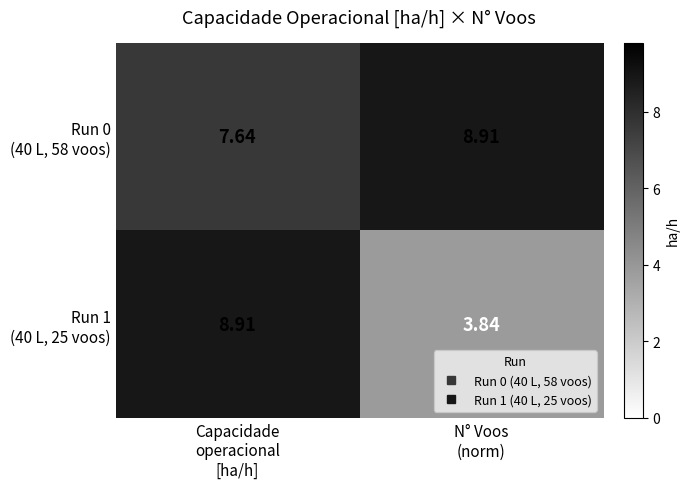

Rank the series by their maximum value, from lowest to highest.

Run 0 (40 L, 58 voos), Run 1 (40 L, 25 voos)